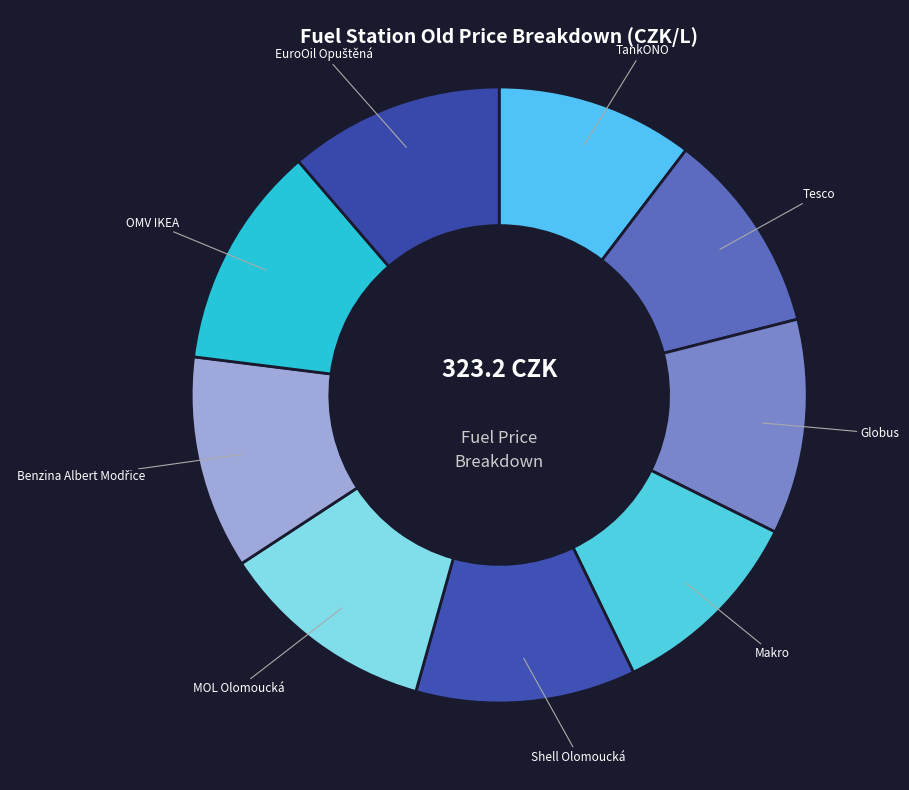

Is TankONO the majority of the pie?

No